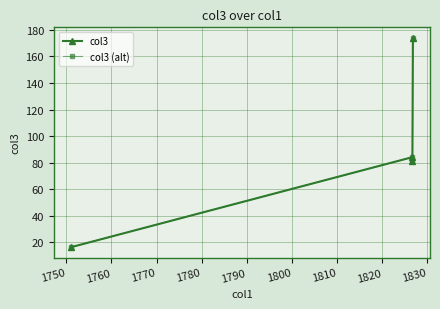

Rank the series by their maximum value, from lowest to highest.

col3, col3 (alt)